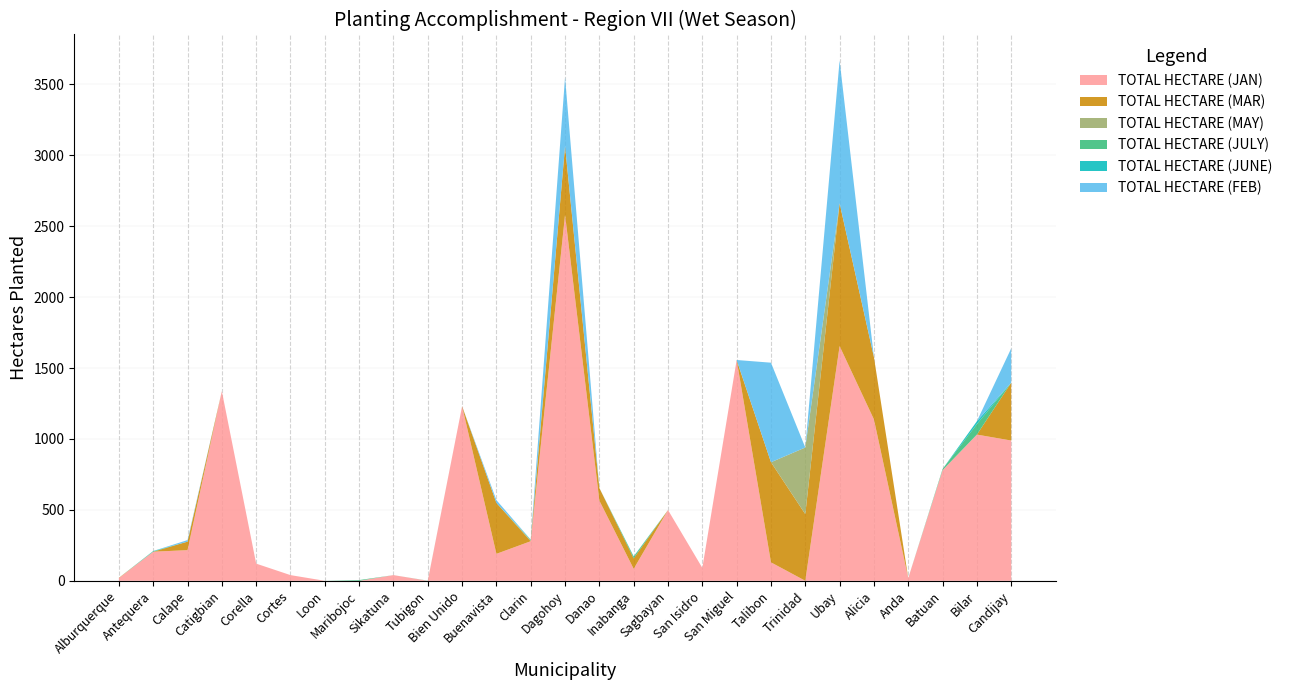

Reading left to right, extract all data points from this chart.

TOTAL HECTARE (JAN): 19	205	216	1337	121	40	0	0	40	0	1231	190	279	2581	565	84	499	91	1557	130	0	1655	1138	19	780	1031	989
TOTAL HECTARE (MAR): 2	0	60	0	0	0	0	0	0	0	0	359	0	485	89	74	0	0	0	706	470	1007	439	0	0	0	408
TOTAL HECTARE (MAY): 0	0	0	0	0	0	0	0	0	0	0	0	6	0	0	0	0	0	0	0	470	0	0	0	0	0	0
TOTAL HECTARE (JULY): 0	3	0	0	0	0	0	5	0	1	0	0	3	0	0	13	0	0	0	0	0	0	0	0	8	74	0
TOTAL HECTARE (JUNE): 0	2	0	0	0	0	0	0	0	0	0	0	2	0	0	0	0	0	0	0	0	0	0	0	0	20	0
TOTAL HECTARE (FEB): 0	0	11	0	0	0	0	0	0	0	0	20	0	485	0	2	0	0	0	702	0	1007	0	0	0	0	242